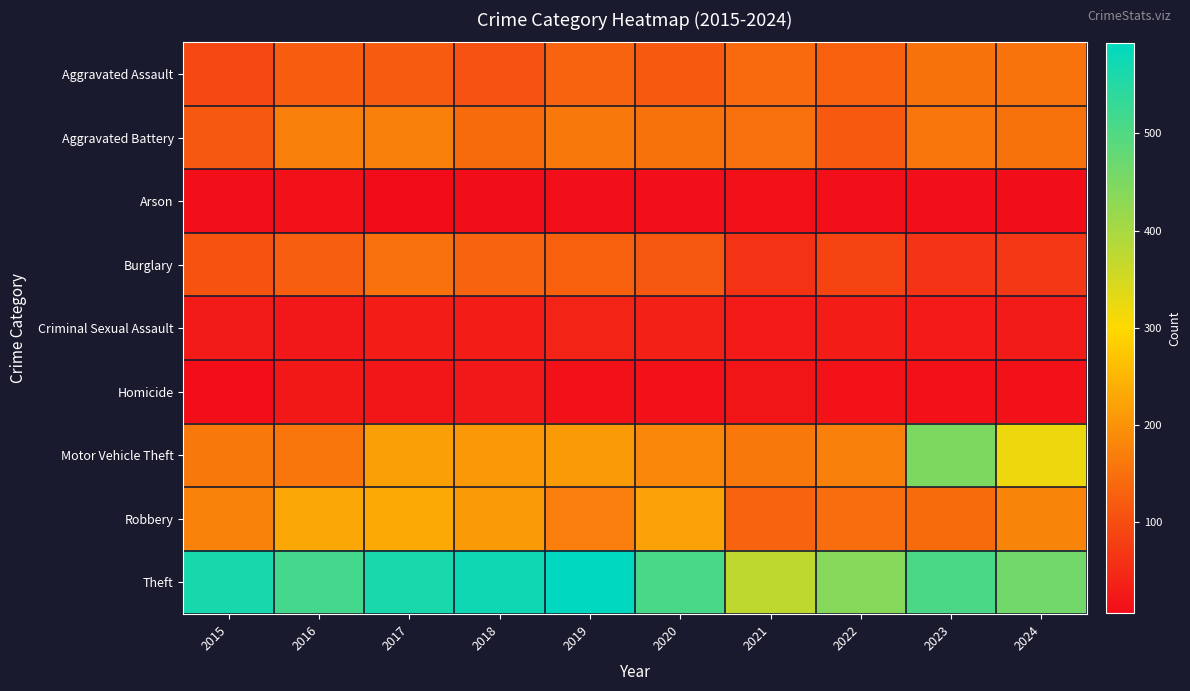

Reading left to right, what are all the values shown in this chart?

Aggravated Assault: 2015=92	2016=121	2017=120	2018=105	2019=132	2020=119	2021=142	2022=128	2023=152	2024=154
Aggravated Battery: 2015=115	2016=172	2017=172	2018=143	2019=161	2020=153	2021=150	2022=118	2023=158	2024=152
Arson: 2015=10	2016=14	2017=6	2018=9	2019=10	2020=11	2021=13	2022=11	2023=11	2024=9
Burglary: 2015=108	2016=123	2017=151	2018=131	2019=128	2020=115	2021=60	2022=84	2023=64	2024=68
Criminal Sexual Assault: 2015=28	2016=23	2017=30	2018=29	2019=39	2020=35	2021=26	2022=29	2023=26	2024=27
Homicide: 2015=8	2016=24	2017=20	2018=21	2019=13	2020=13	2021=19	2022=15	2023=12	2024=12
Motor Vehicle Theft: 2015=161	2016=159	2017=217	2018=207	2019=211	2020=183	2021=161	2022=173	2023=448	2024=319
Robbery: 2015=176	2016=229	2017=231	2018=209	2019=169	2020=223	2021=131	2022=145	2023=143	2024=178
Theft: 2015=565	2016=514	2017=564	2018=575	2019=593	2020=508	2021=373	2022=438	2023=507	2024=462